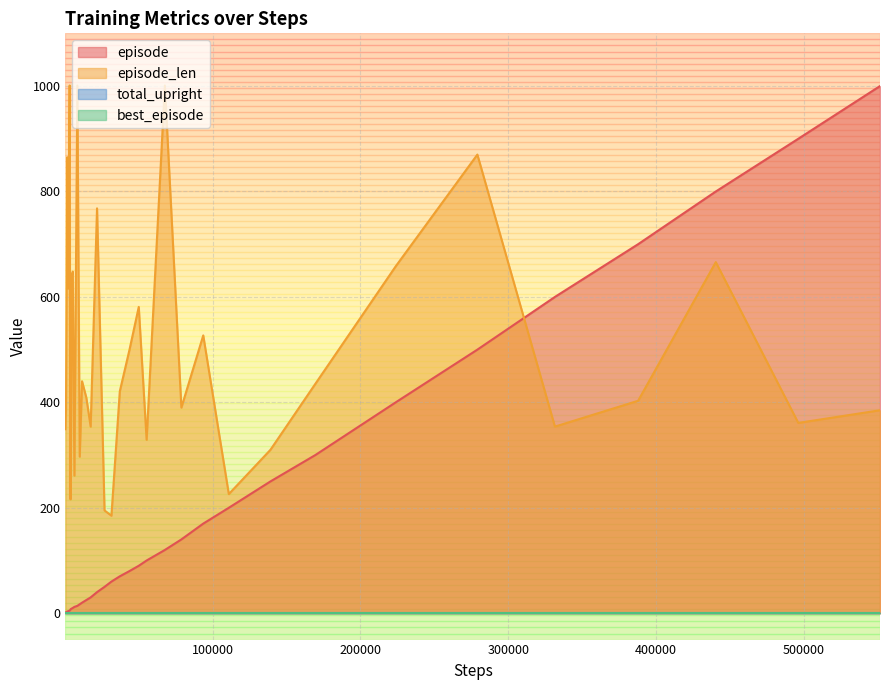

Reading left to right, transcribe all the data shown in this chart.

episode: 1	2	3	4	5	6	7	8	9	10	12	14	17	20	25	30	40	50	60	70	80	90	100	120	140	170	200	250	300	400	500	600	700	800	900	1000
episode_len: 349	386	865	616	1001	325	216	277	640	648	261	1001	297	440	409	354	768	195	185	421	500	581	329	1001	390	527	226	310	435	658	870	354	403	666	361	385